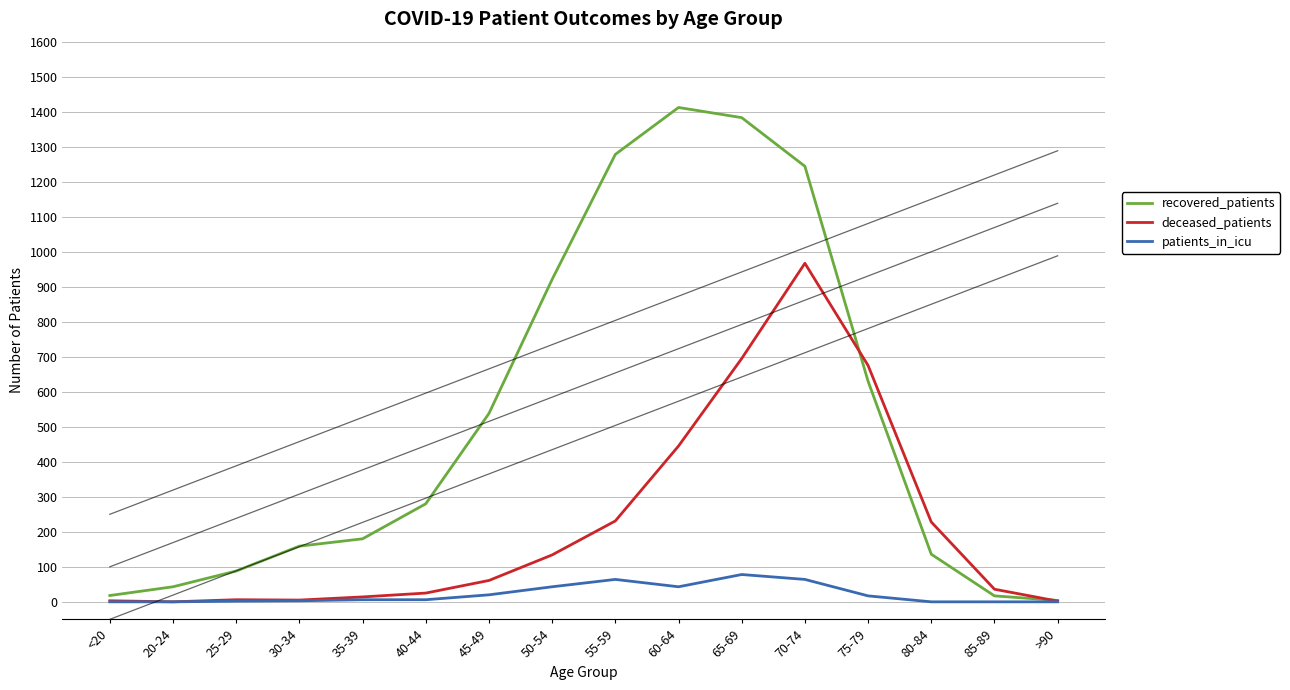

How many times do deceased_patients and recovered_patients cross each other?

2